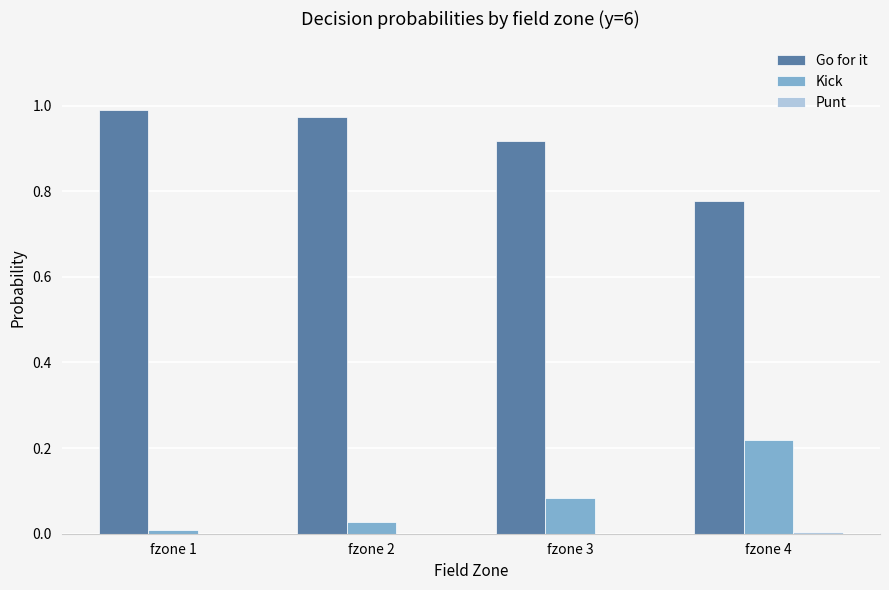

Which series has the largest total across all categories?

Go for it